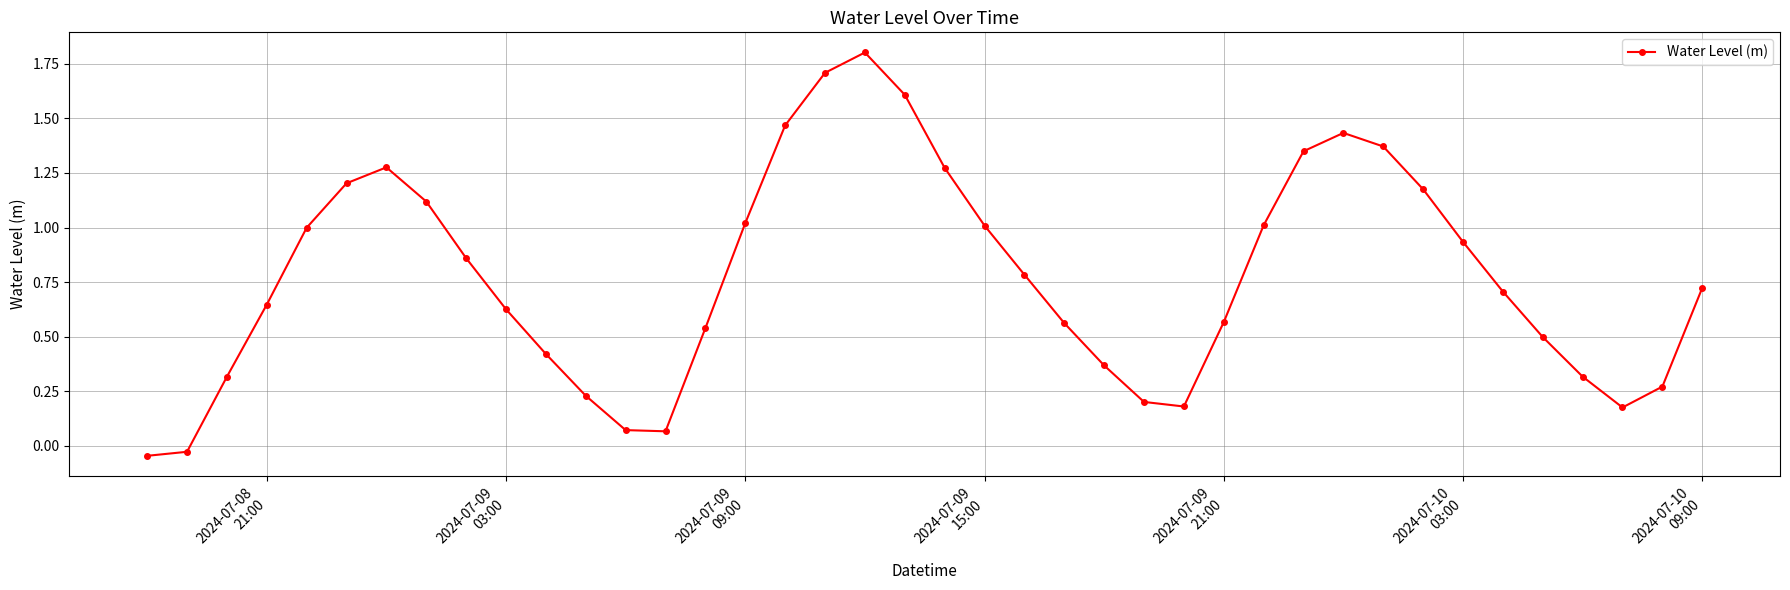

What is the difference between the maximum and minimum values?

1.8